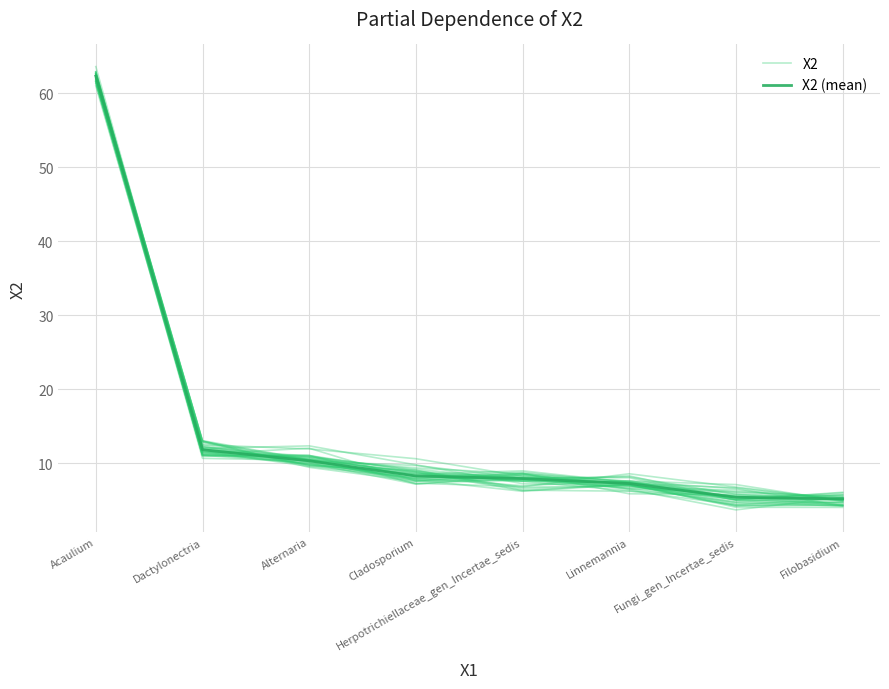

After their last crossing, which series has the higher values: X2 (mean) or X2?

X2 (mean)